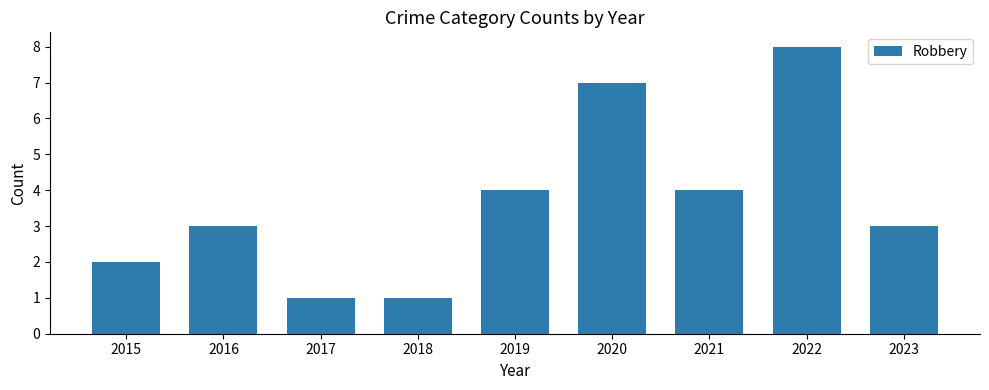

How many values are between 2 and 4?

5